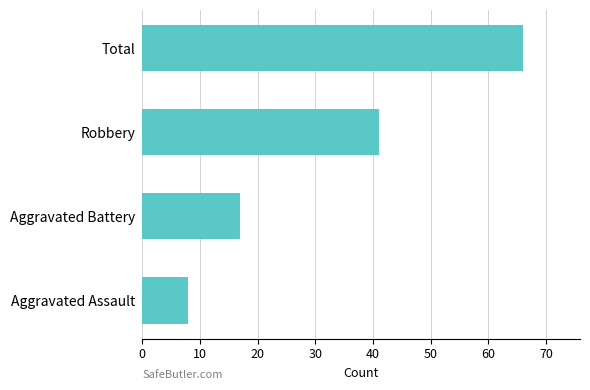

What is the average value?

33